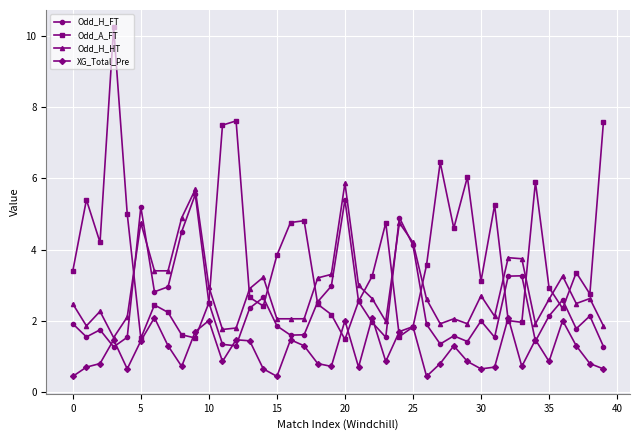

True or false: Odd_H_HT and Odd_A_FT cross at least once.

True